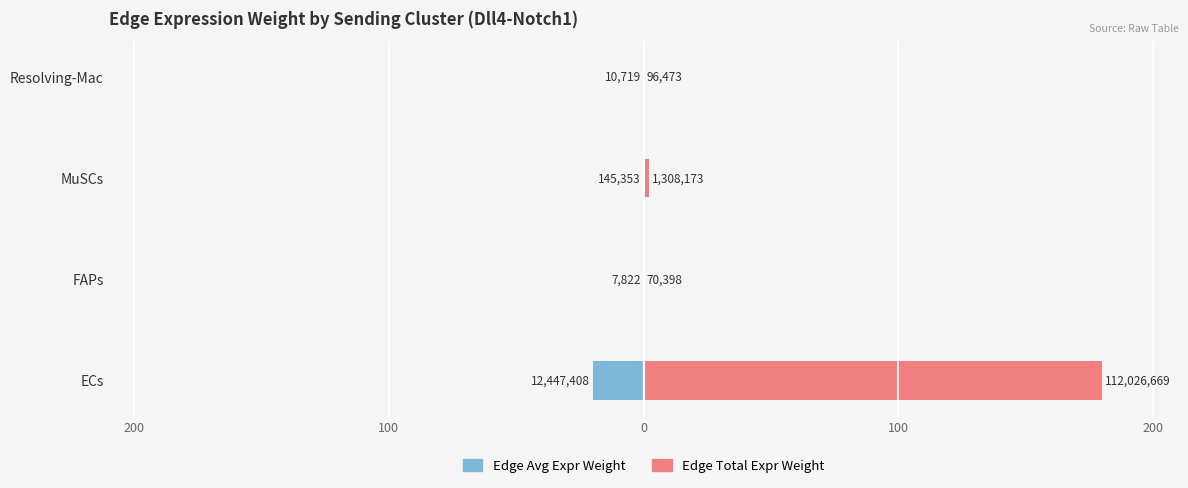

List the series in order of their peak value, highest first.

Edge Total Expr Weight, Edge Avg Expr Weight